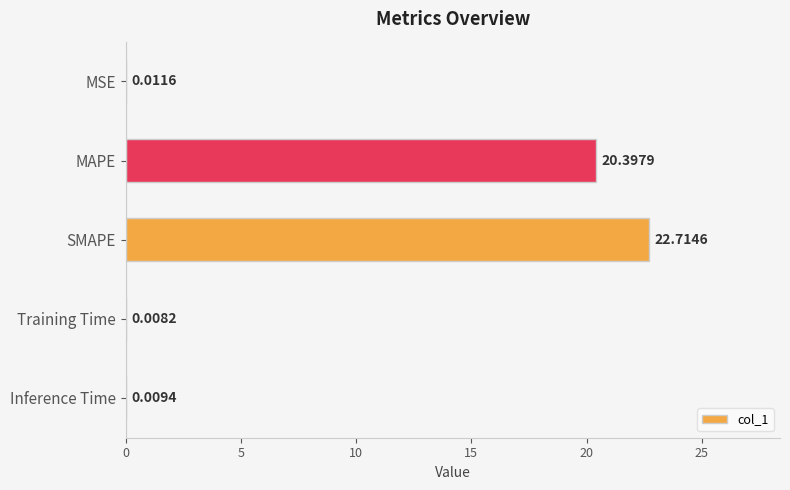

What is the sum of the values at SMAPE and Training Time?

22.7